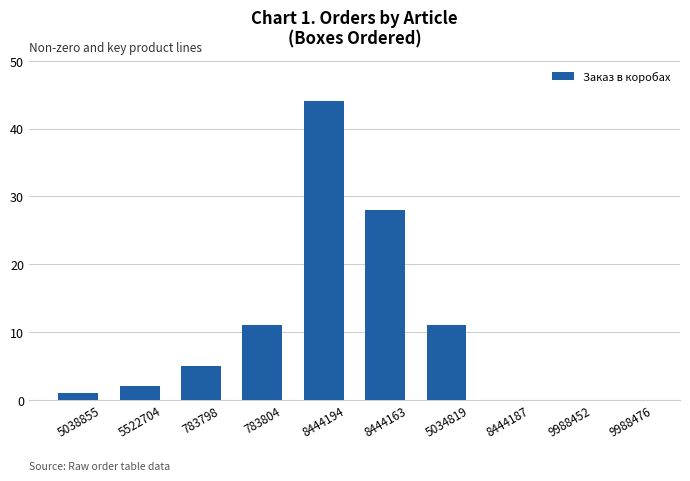

What is the difference between the values at 9988476 and 8444163?

28